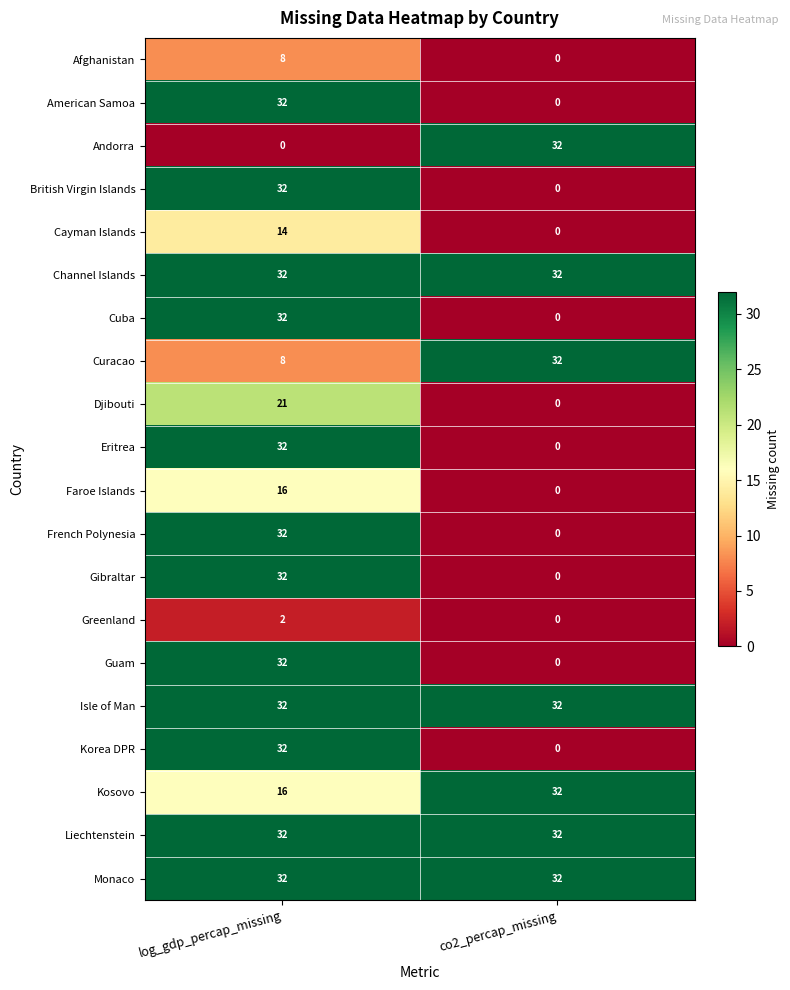

Read the Djibouti value at log_gdp_percap_missing.

21